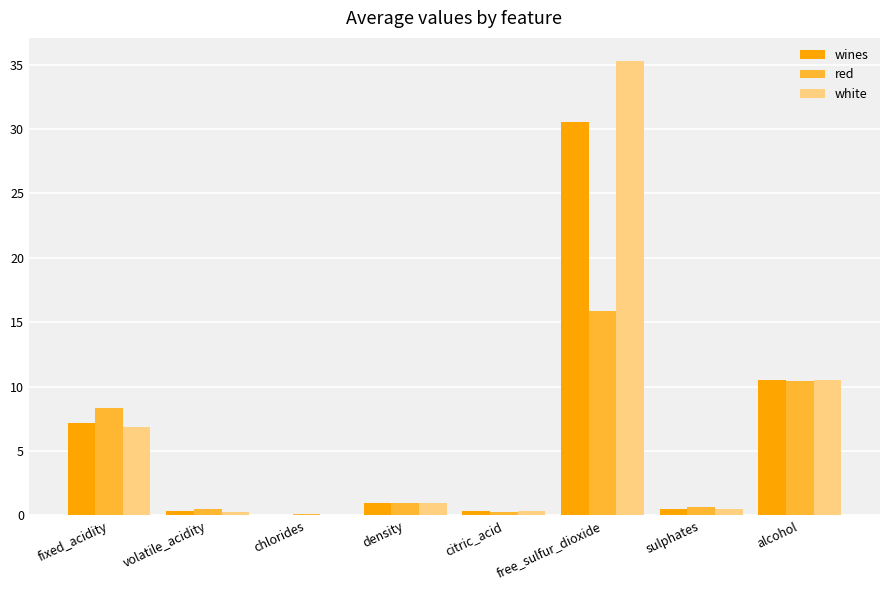

Where is wines nearest to the value 15?

alcohol